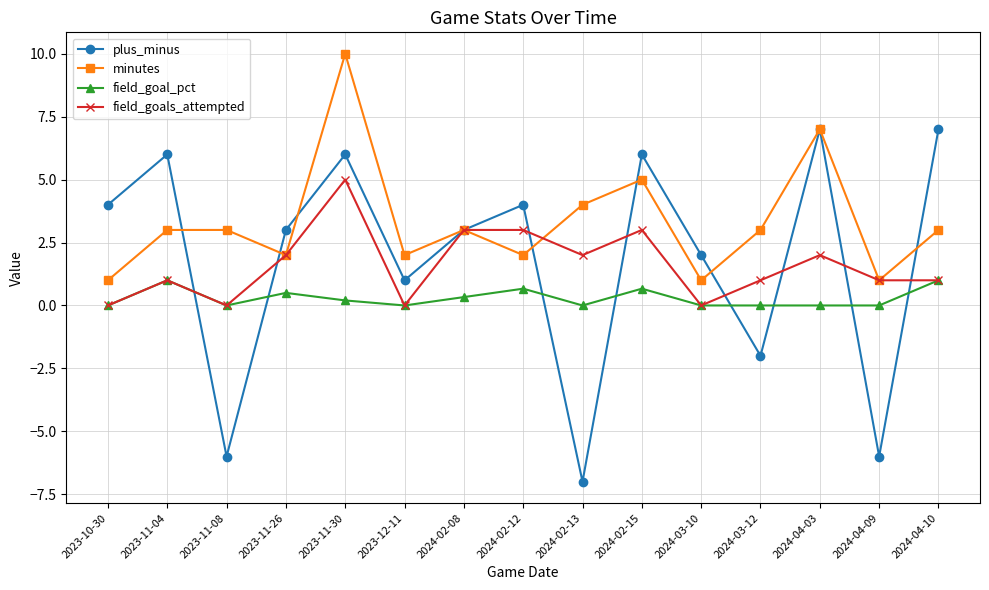

True or false: plus_minus has more than 2 points higher than both neighbors.

True